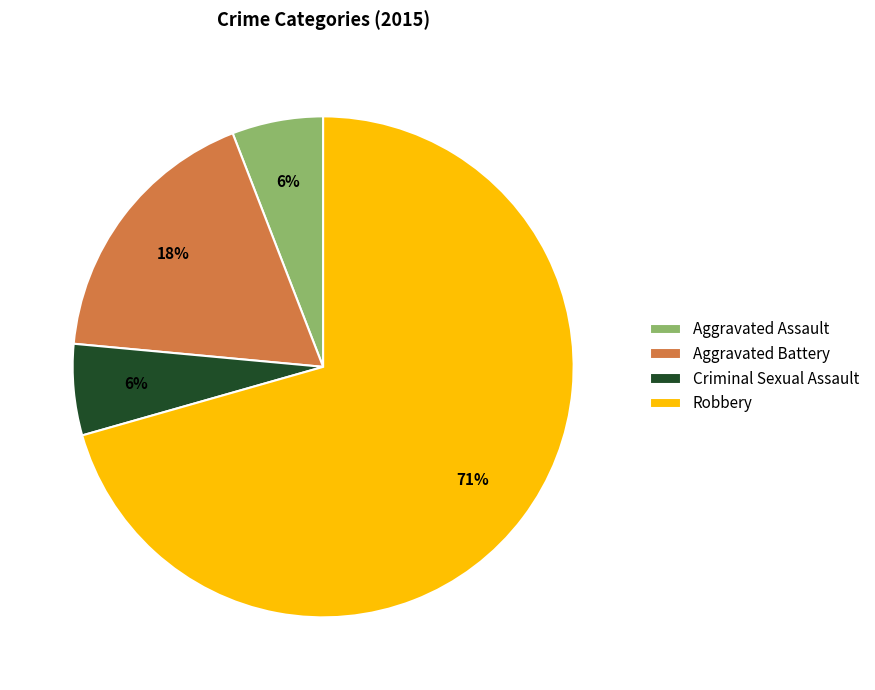

Does any single category account for the majority?

Yes